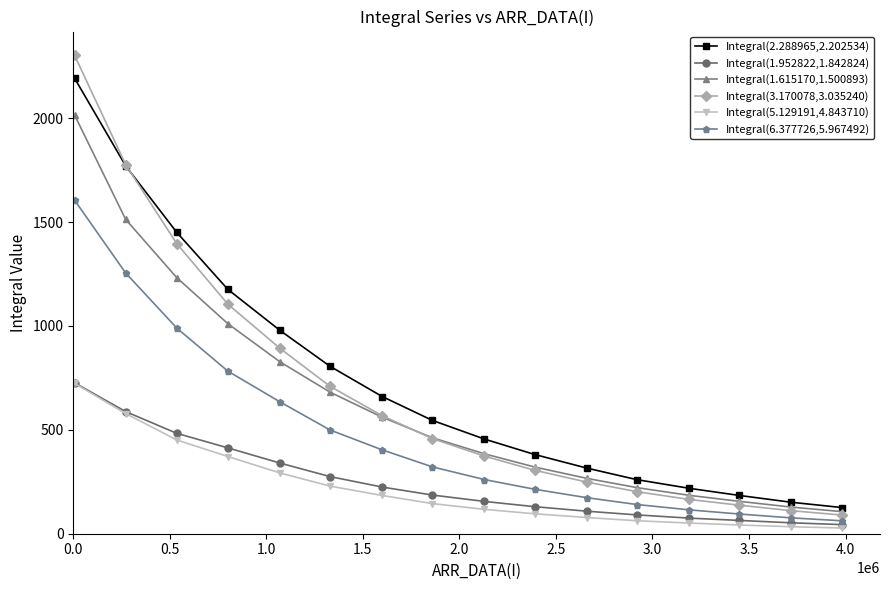

What is the maximum value for Integral(6.377726,5.967492)?

1606.0